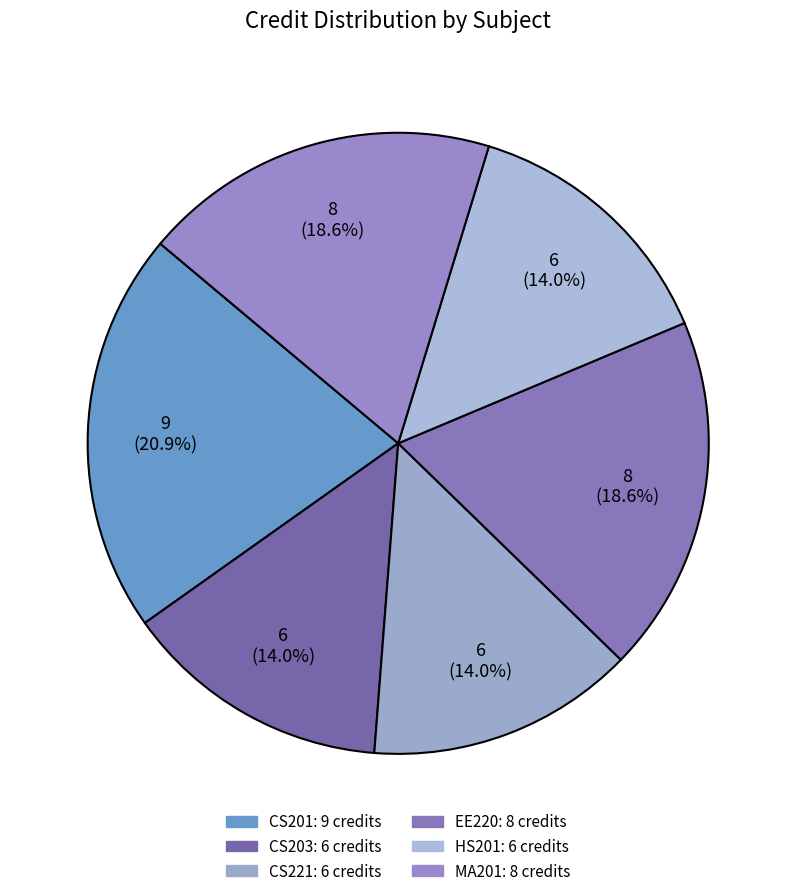

Rank the categories by value from lowest to highest.

CS203, CS221, HS201, EE220, MA201, CS201